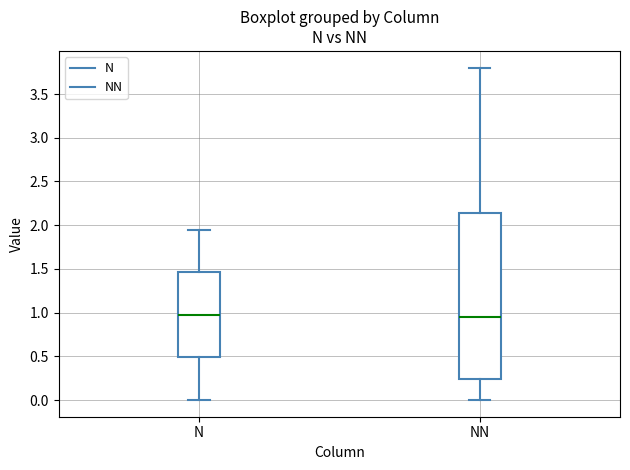

Reading left to right, transcribe this box plot: for each box, give where its median line is, the range the box spans, and where its two whiskers end, as read against the y-axis. The values are not printed on the chart, so give them approximately, as read against the axis.

N: median 1.00, box 0.50 to 1.45, whiskers 0.00 to 1.95
NN: median 0.95, box 0.25 to 2.15, whiskers 0.00 to 3.80